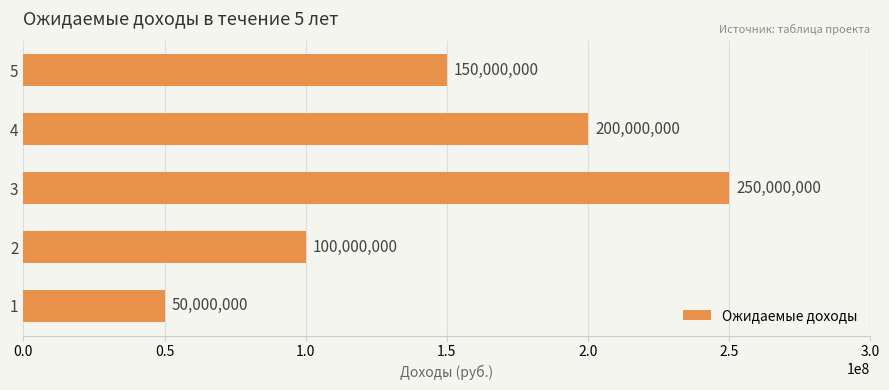

Reading bottom to top, list all the values displayed in this chart.

50000000	100000000	250000000	200000000	150000000